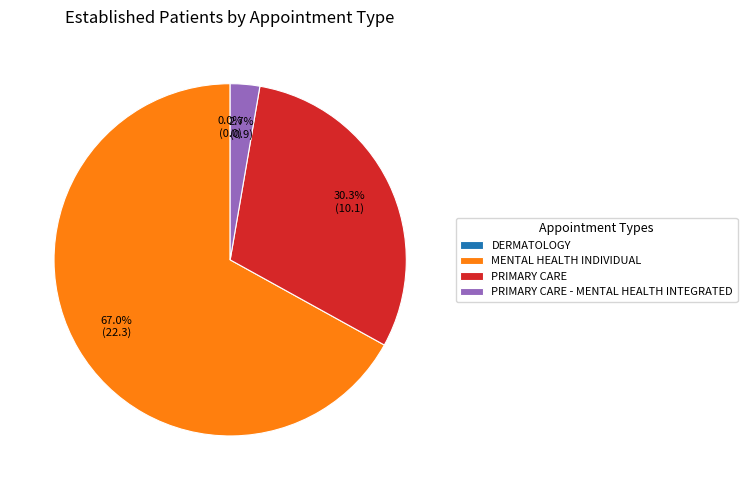

To the nearest percent, what is the combined percentage of PRIMARY CARE and DERMATOLOGY?

30%